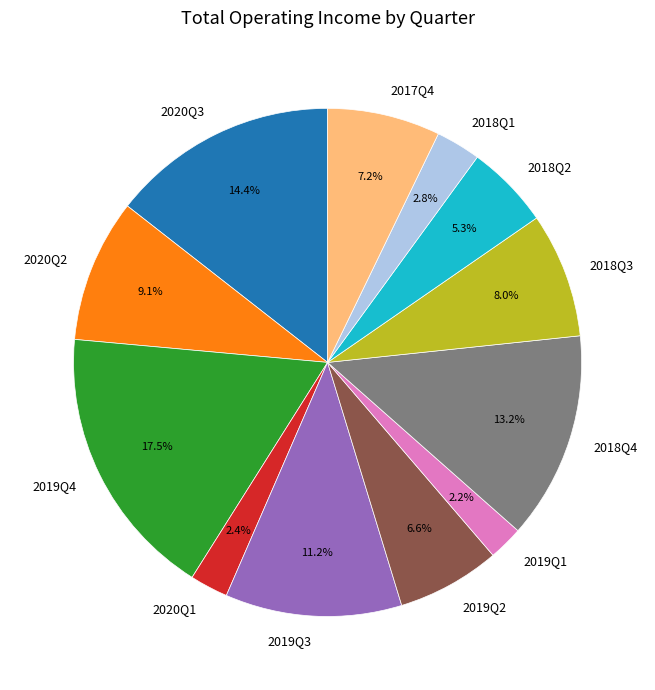

How many segments does this pie chart have?

12